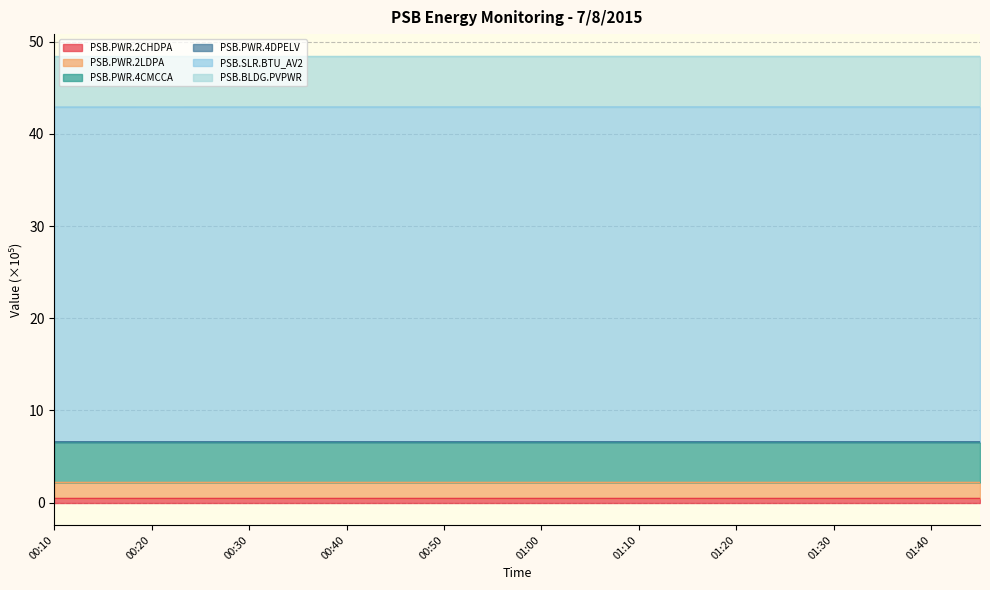

The value of PSB.SLR.BTU_AV2 at 00:25 is 42.9. True or false?

True